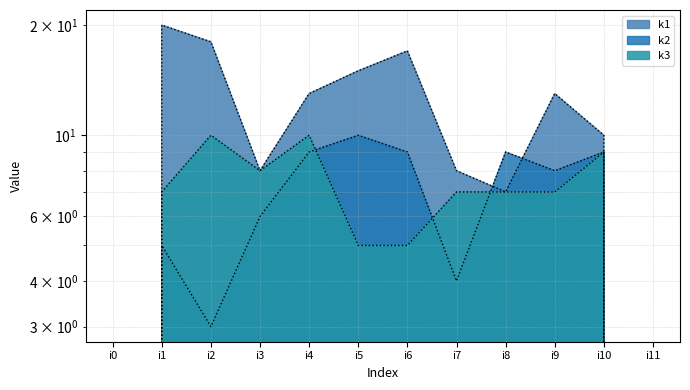

What are all the series names shown in the legend?

k1, k2, k3